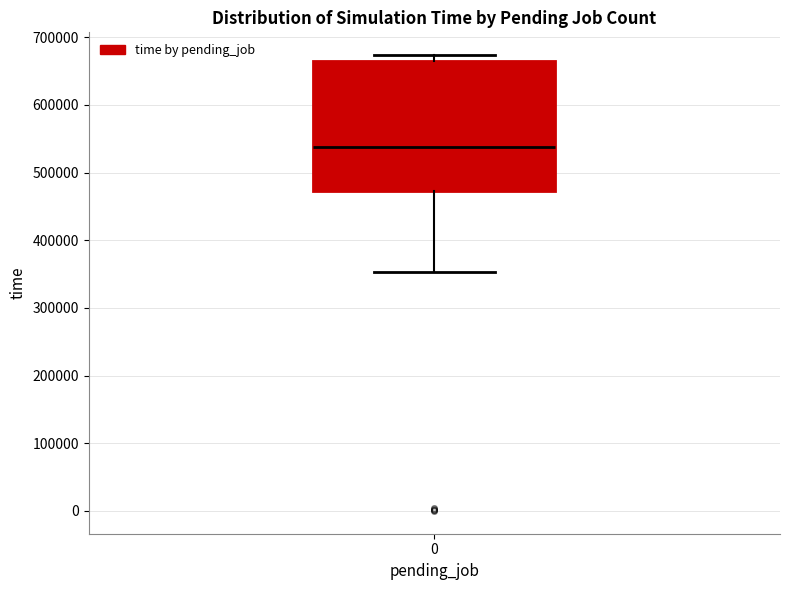

Transcribe this box plot: give where the median line is, the range the box spans, and where the two whiskers end, as read against the y-axis. The values are not printed on the chart, so give them approximately, as read against the axis.

median 540000, box 470000 to 670000, whiskers 350000 to 670000 (just above the box's upper edge)